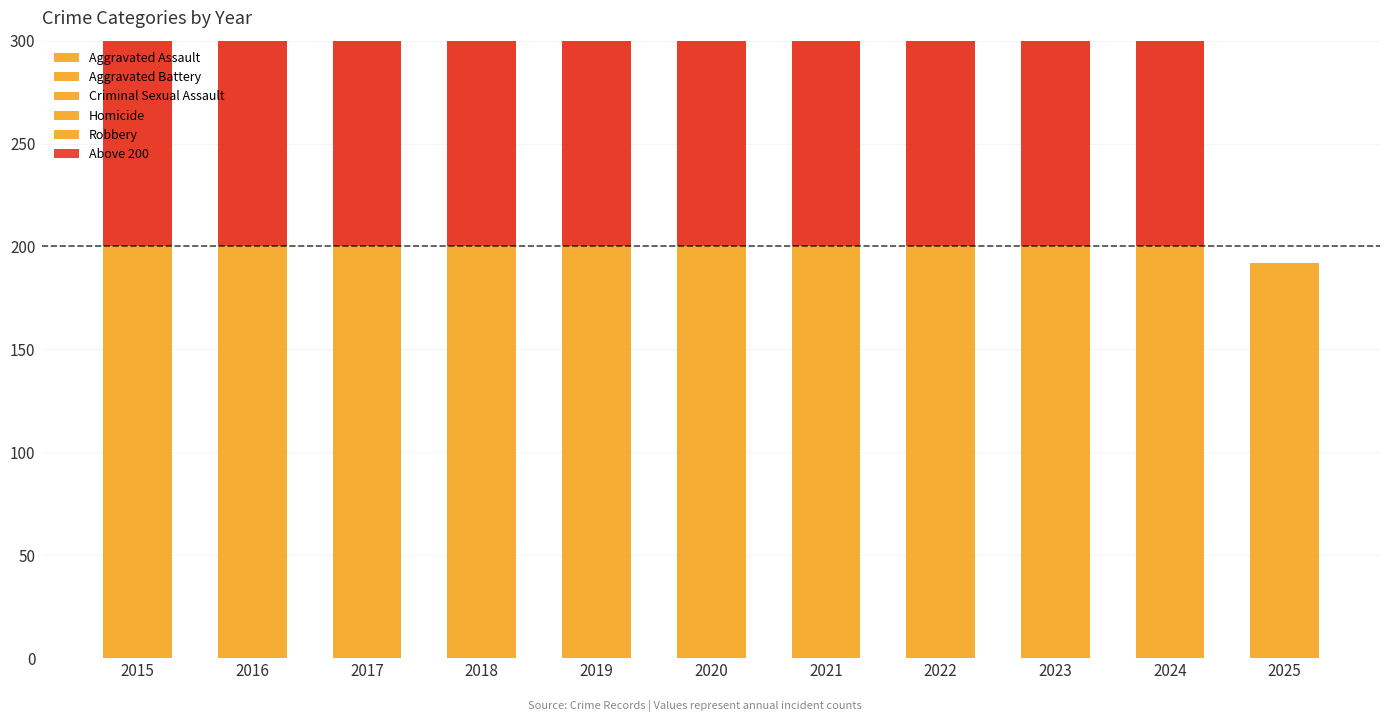

Is it true that Homicide equals 4 at 2024?

True